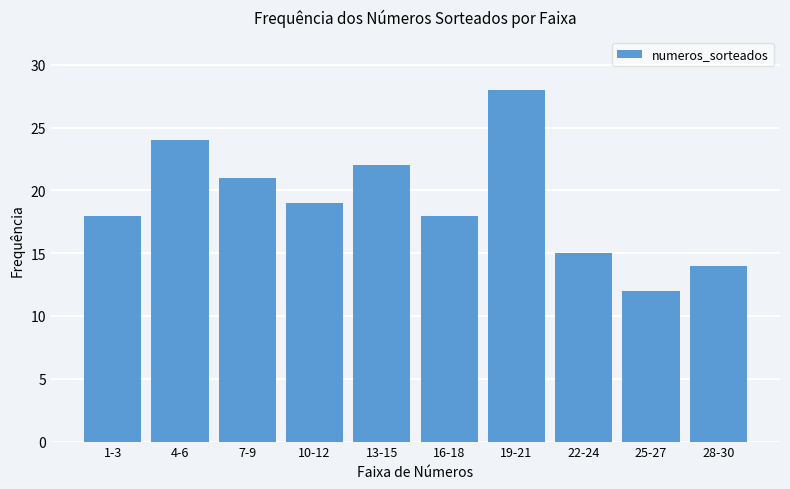

What is the greatest value displayed?

28